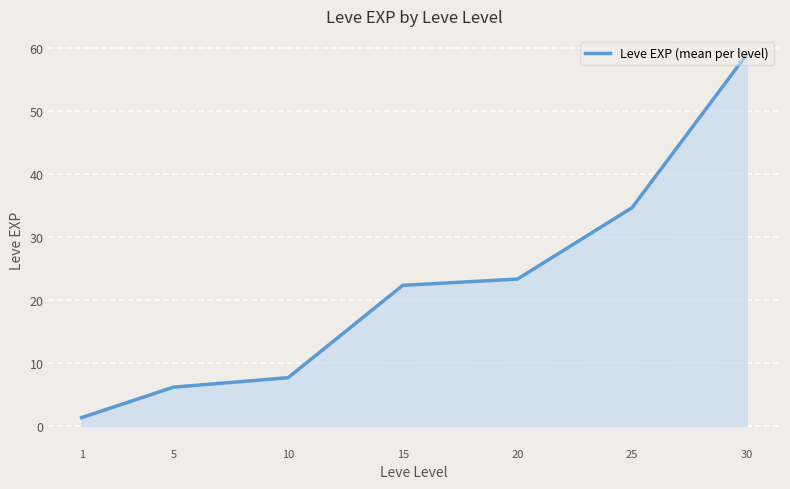

What is the difference between the values at 5 and 1?

4.8